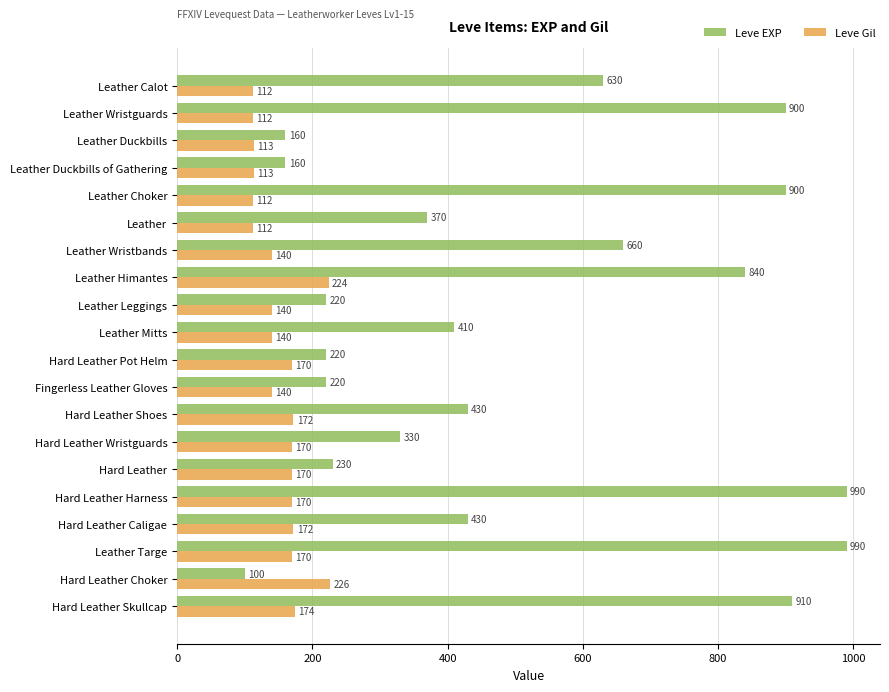

Which series changed the most between Leather and Leather Himantes?

Leve EXP